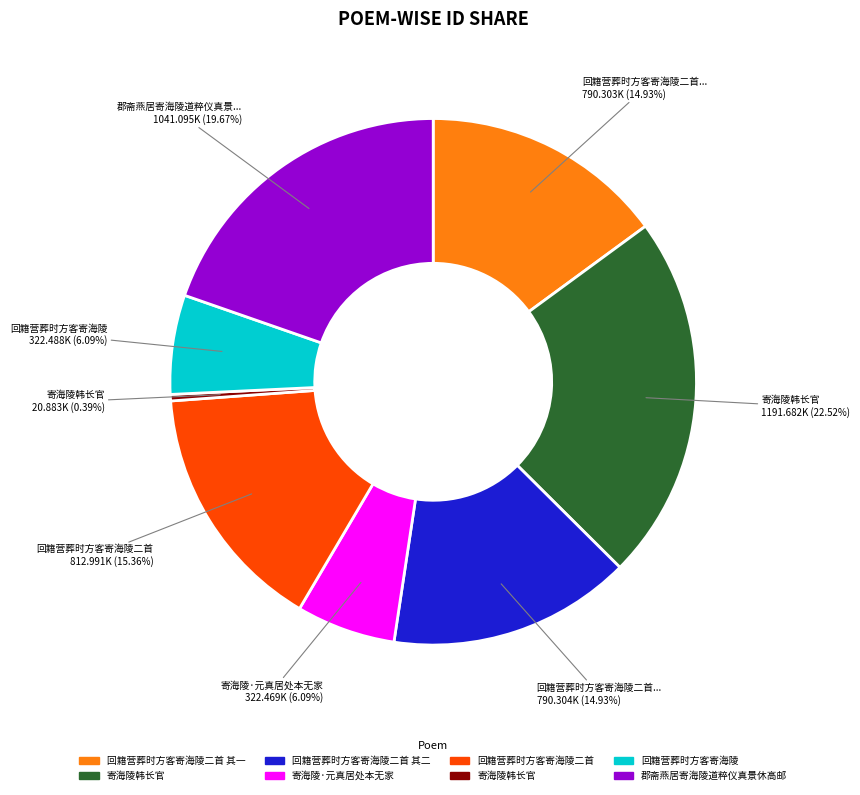

Does any single category account for the majority?

No